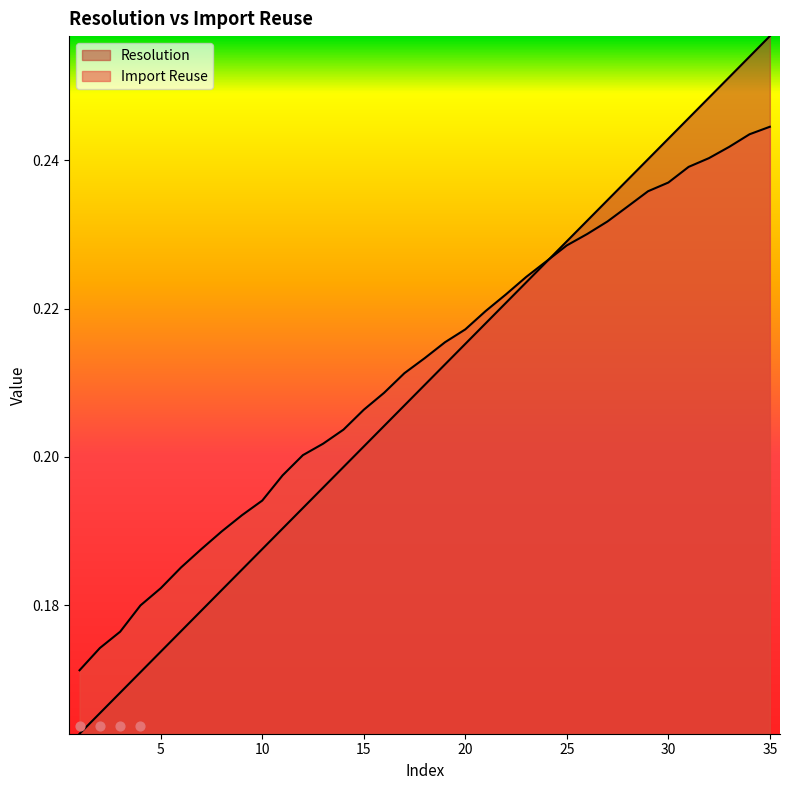

Is the value of Import Reuse at 33 greater than the value of Resolution at 6?

Yes